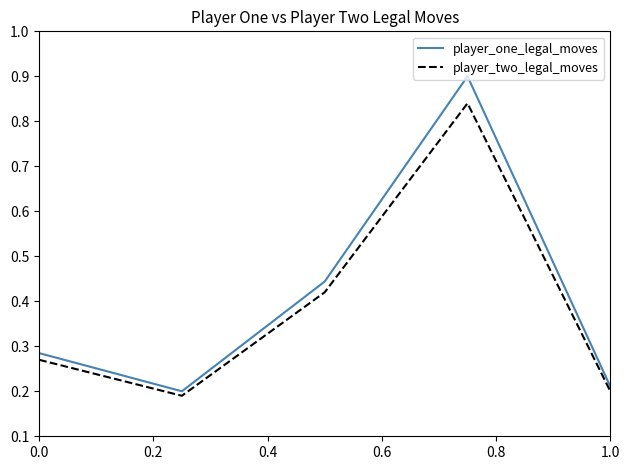

What is the difference between the maximum and minimum values in the player_one_legal_moves series?

0.7